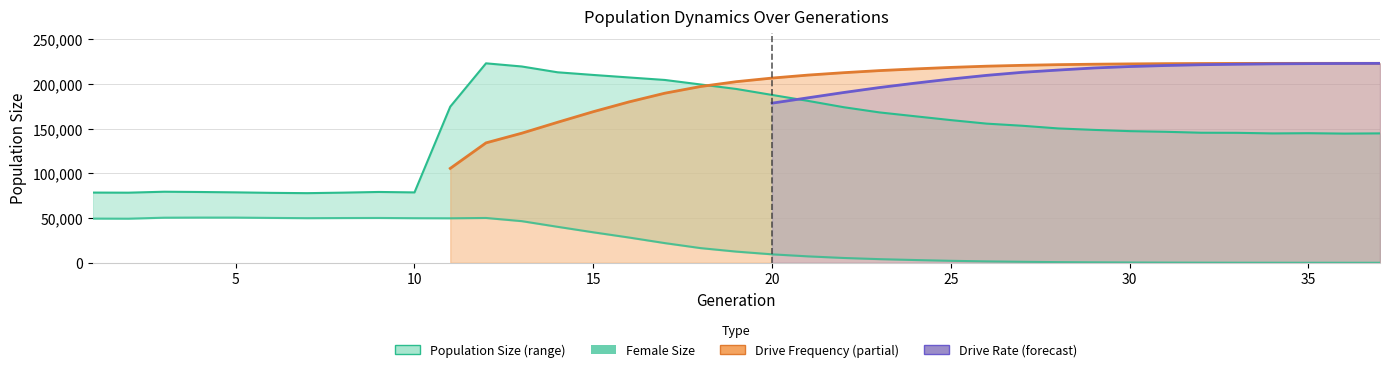

What is the difference between the second highest and minimum values in the female_size series?

50547